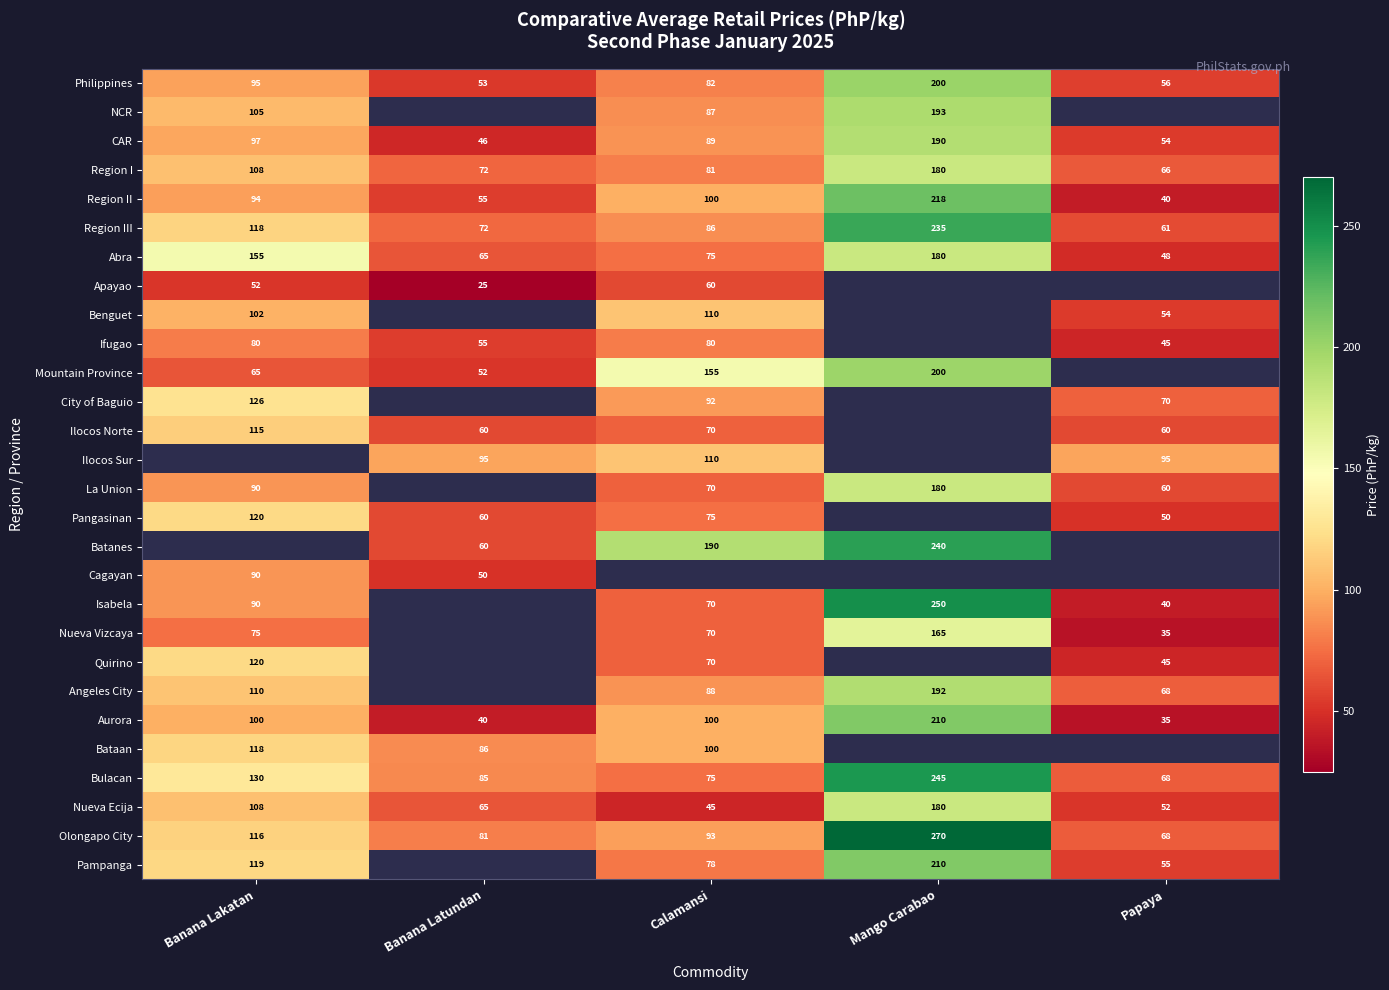

Where does the Olongapo City series first go above 93?

Banana Lakatan